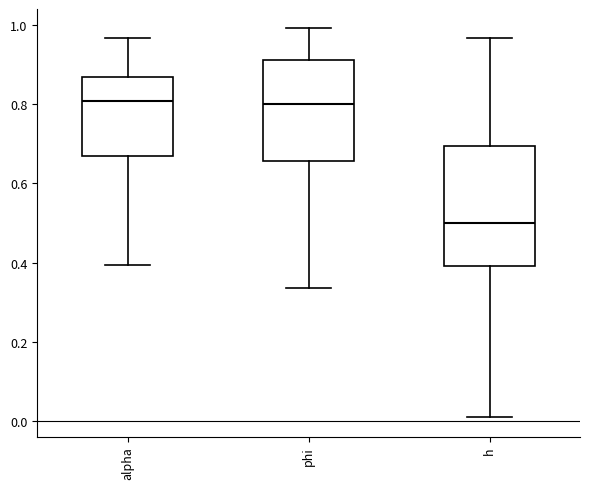

Which box is the tallest, from its lower edge to its upper edge?

h